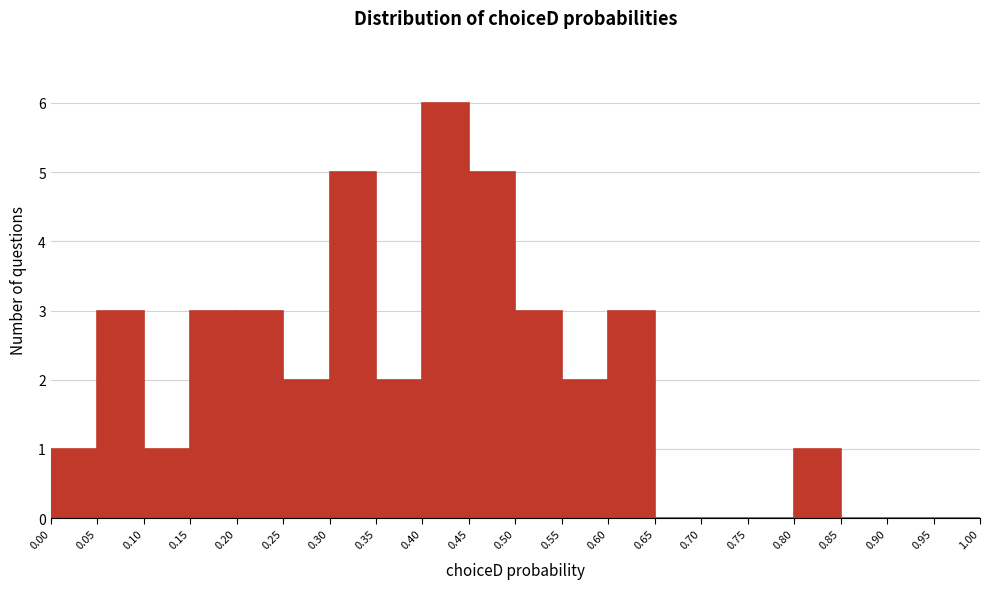

What is the height of the bar covering 0.20 to 0.25 on the x-axis? The values are not printed on the chart, so give them approximately, as read against the axis.

3